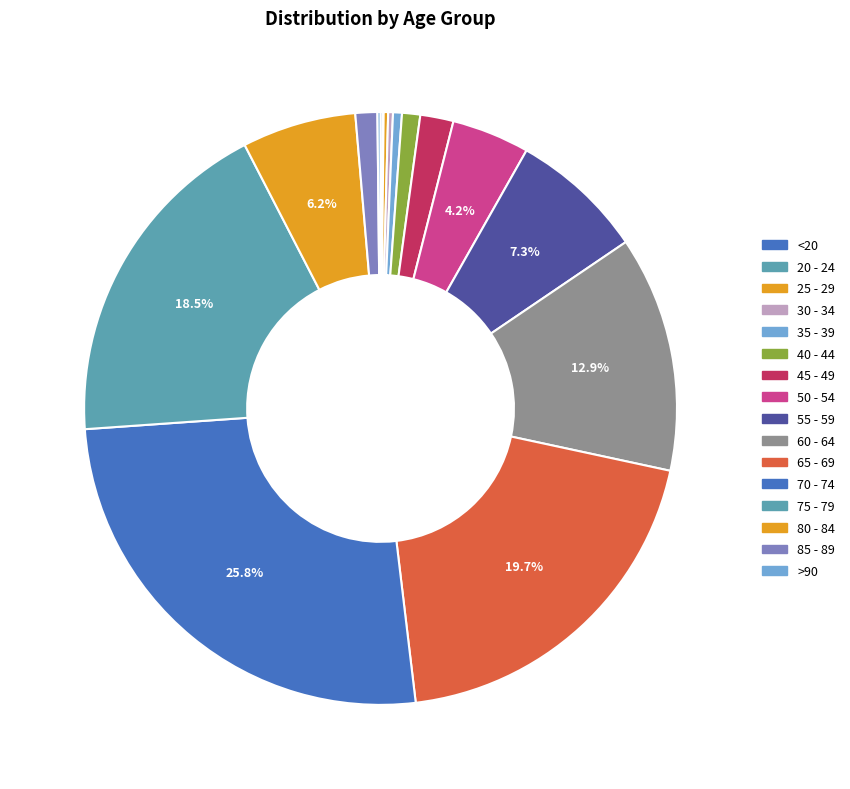

To the nearest percent, what is the combined percentage of 85 - 89 and 35 - 39?

2%